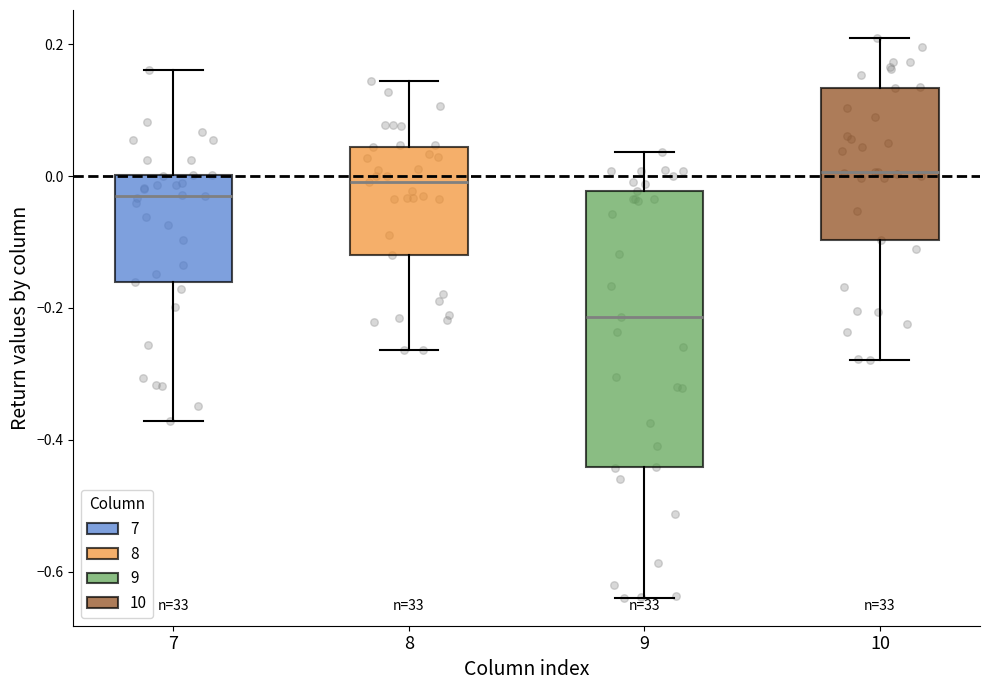

Reading left to right, read every box against the y-axis: the position of its median line, the range the box covers, and the ends of its whiskers. The values are not printed on the chart, so give them approximately, as read against the axis.

7: median -0.04, box -0.16 to 0.00, whiskers -0.38 to 0.16
8: median 0.00, box -0.12 to 0.04, whiskers -0.26 to 0.14
9: median -0.22, box -0.44 to -0.02, whiskers -0.64 to 0.04
10: median 0.00, box -0.10 to 0.14, whiskers -0.28 to 0.20